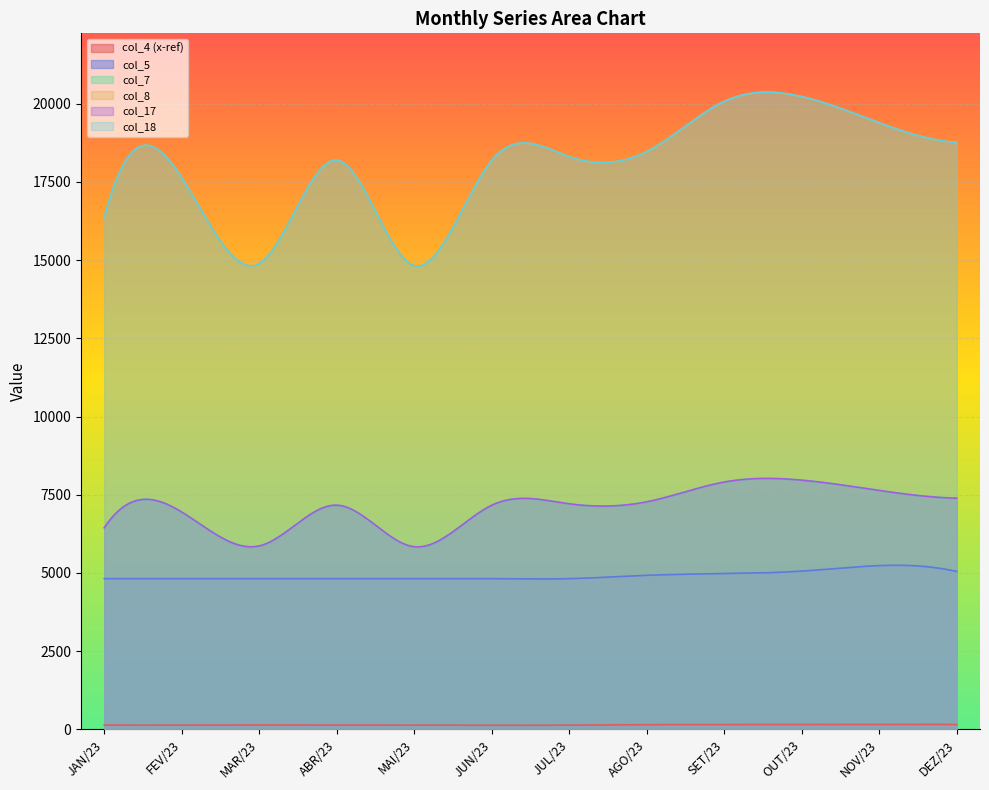

What is the greatest value displayed?

20222.4